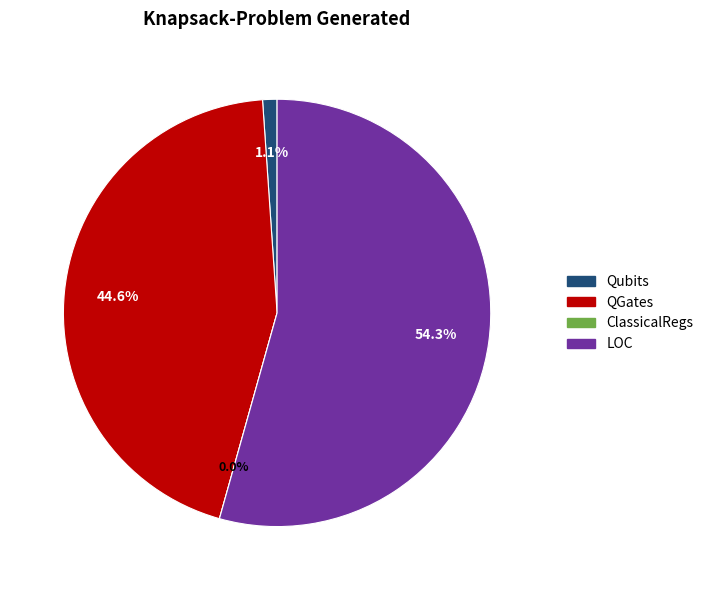

Is there any slice that represents more than half of the pie?

Yes